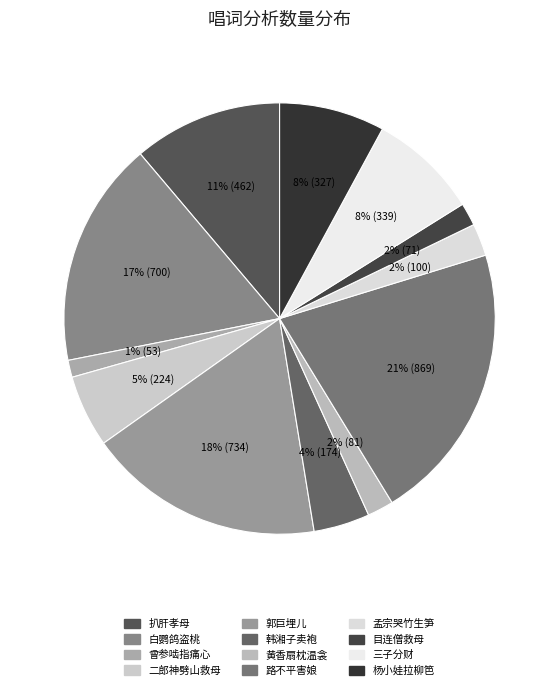

What is the total percentage of 黄香扇枕温衾 and 二郎神劈山救母?

7.4%